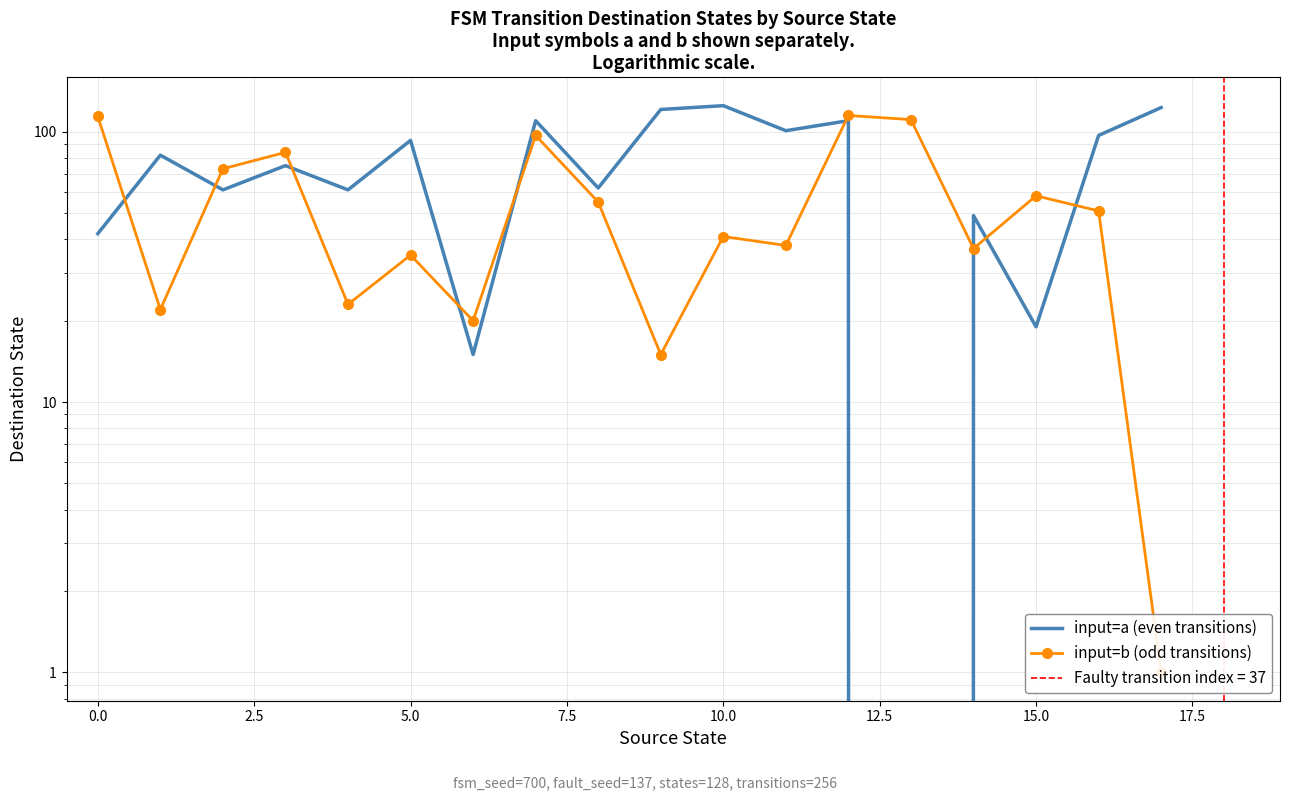

Between 13 and 16, which series saw the biggest shift?

input=a (even transitions)